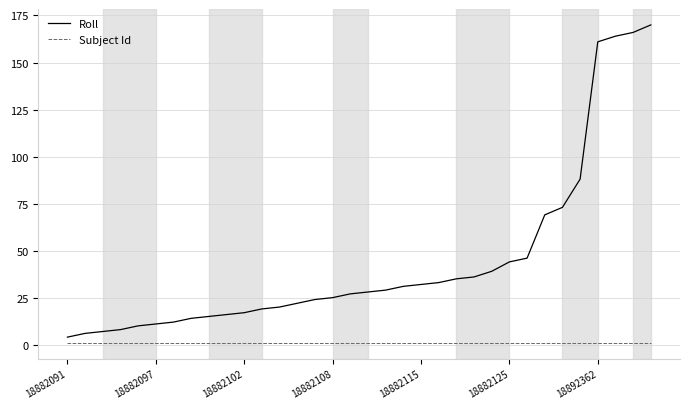

How many lines are shown in the chart?

2